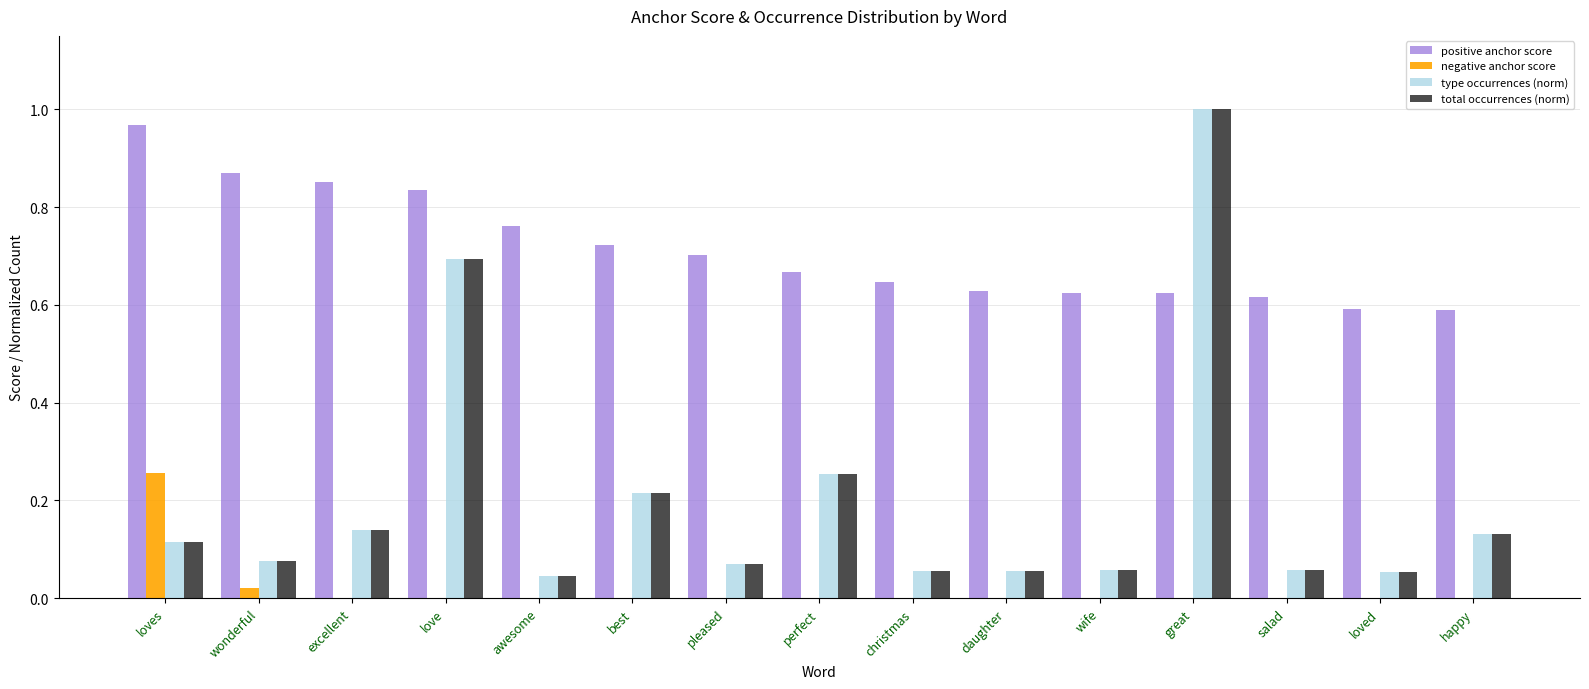

Is it true that total occurrences (norm) equals 0.2 at loves?

False